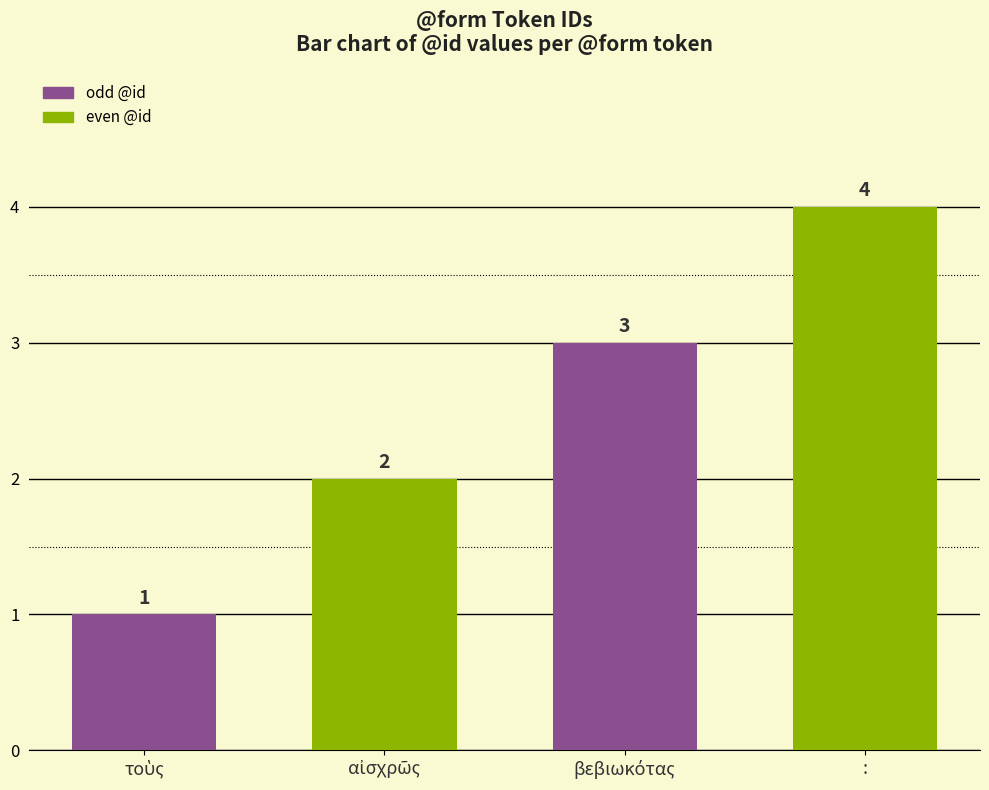

What is the value of the 4th bar from the left?

4